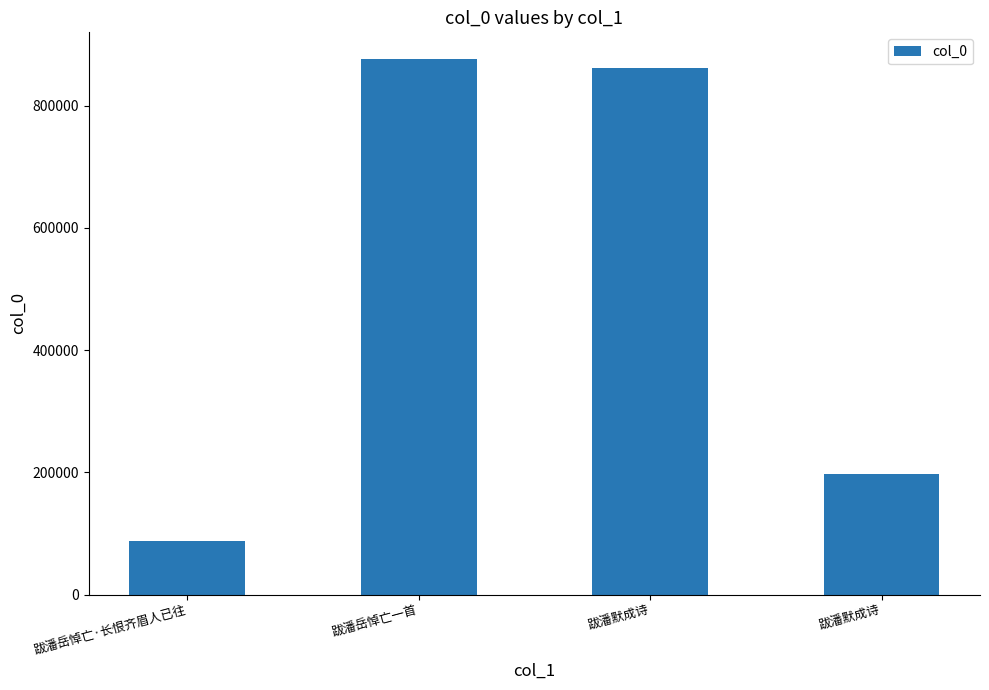

Reading left to right, what are all the values shown in this chart?

跋潘岳悼亡·长恨齐眉人已往=87161	跋潘岳悼亡一首=875935	跋潘默成诗=862139	跋潘默成诗=197771